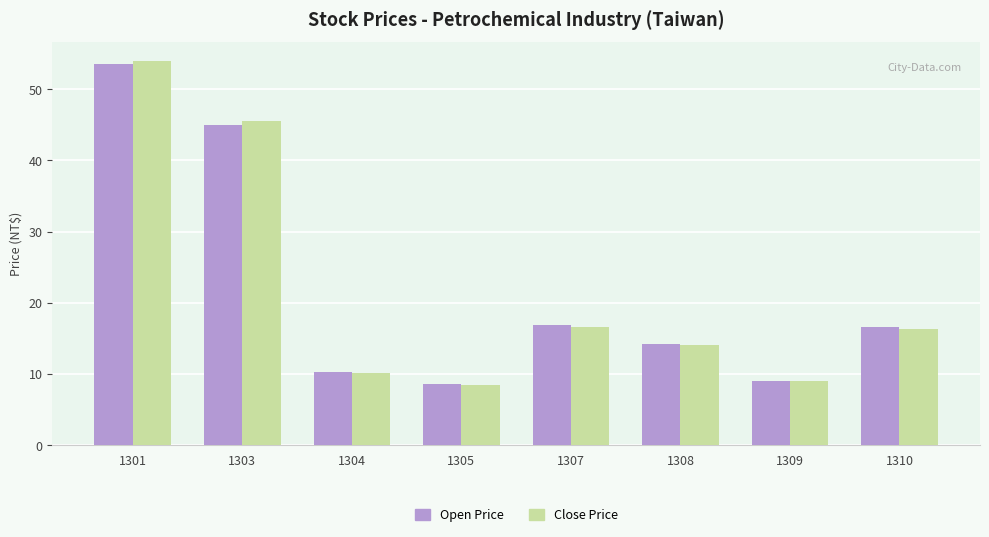

At which label does Open Price reach its peak?

1301